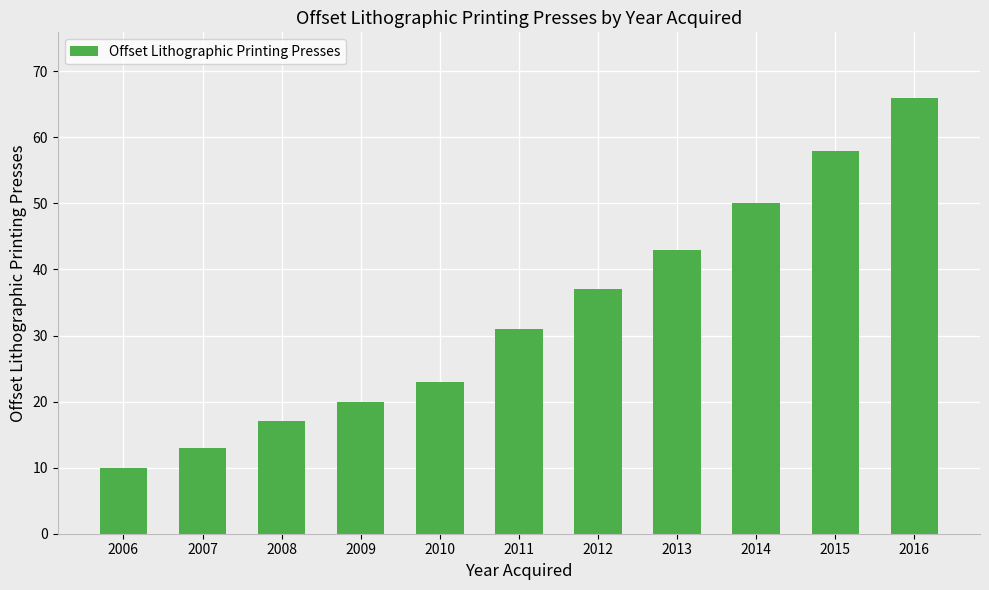

At which label is the value closest to 38?

2012